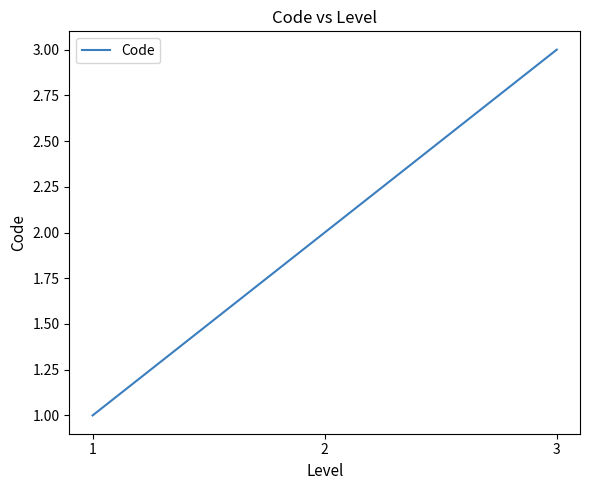

Rank the categories by value from lowest to highest.

1, 2, 3